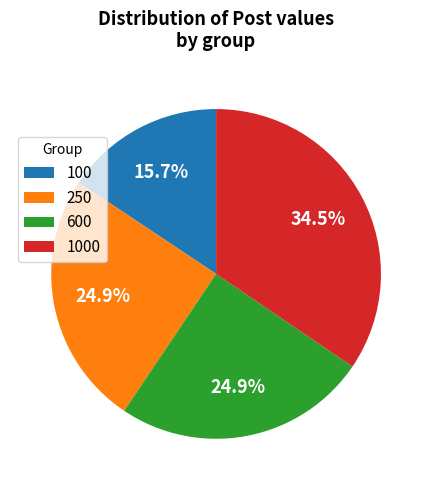

Is there a majority slice in this chart?

No